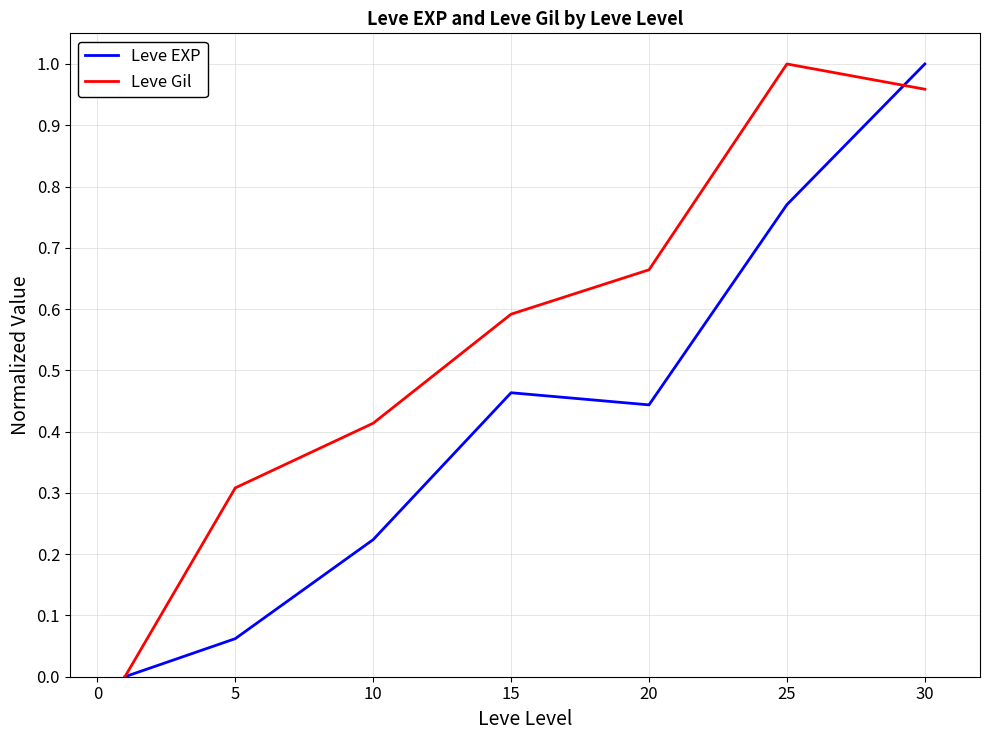

How many interior local peaks does the Leve Gil series have?

1